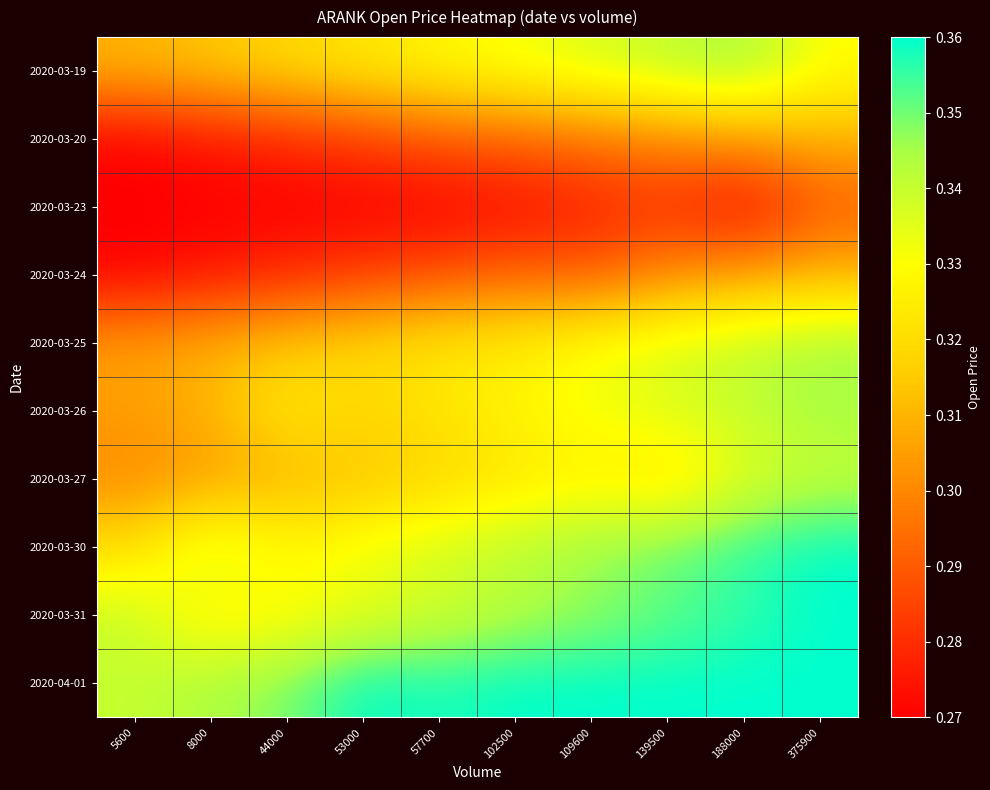

At which category is the sum across all series the highest?

375900